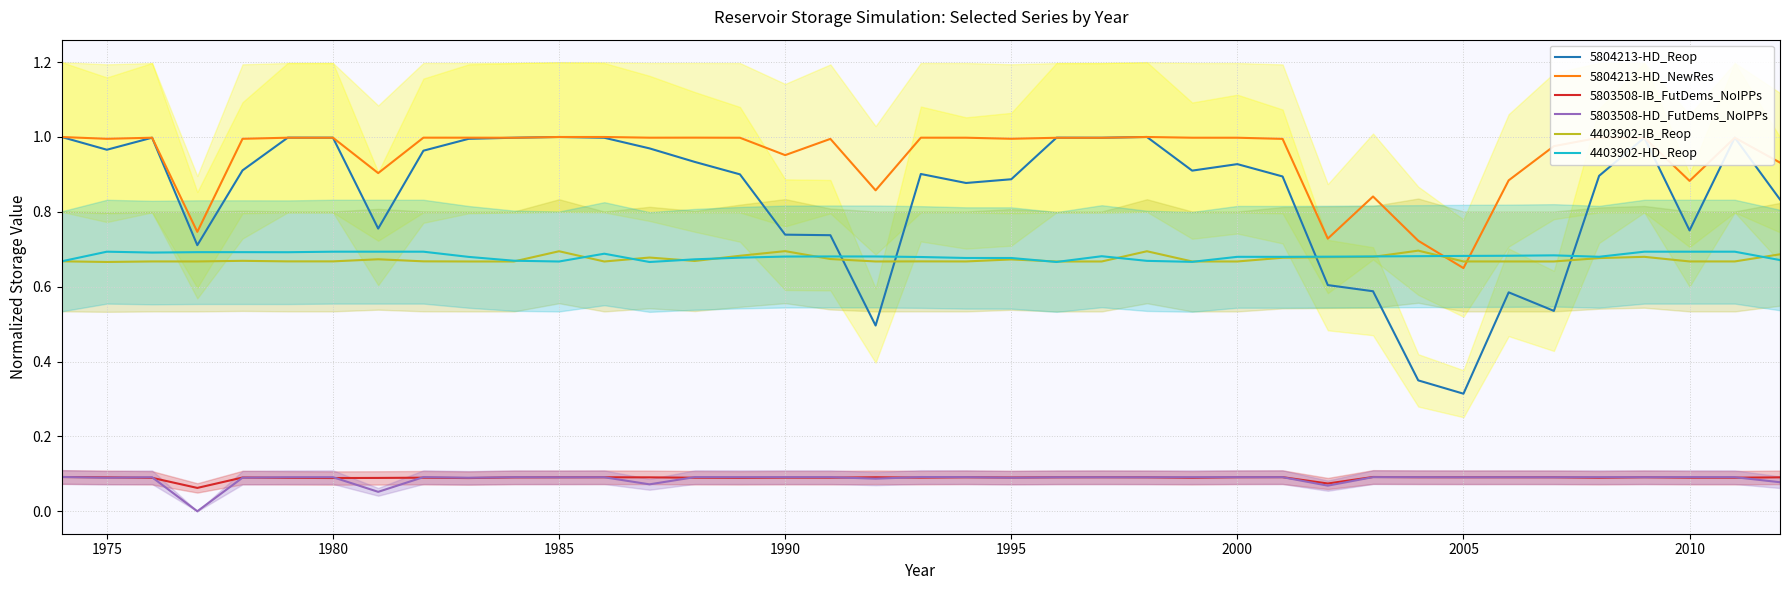

True or false: 4403902-IB_Reop and 5803508-IB_FutDems_NoIPPs intersect in this chart.

False